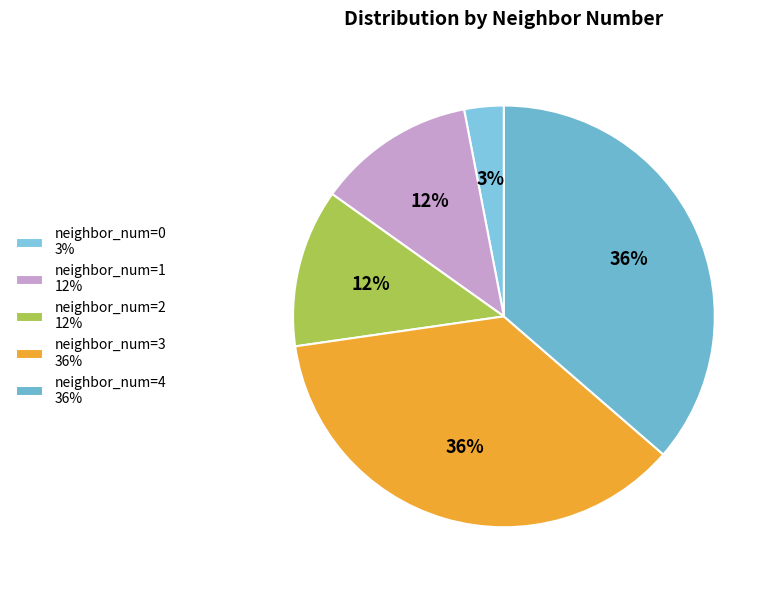

How many segments does this pie chart have?

5